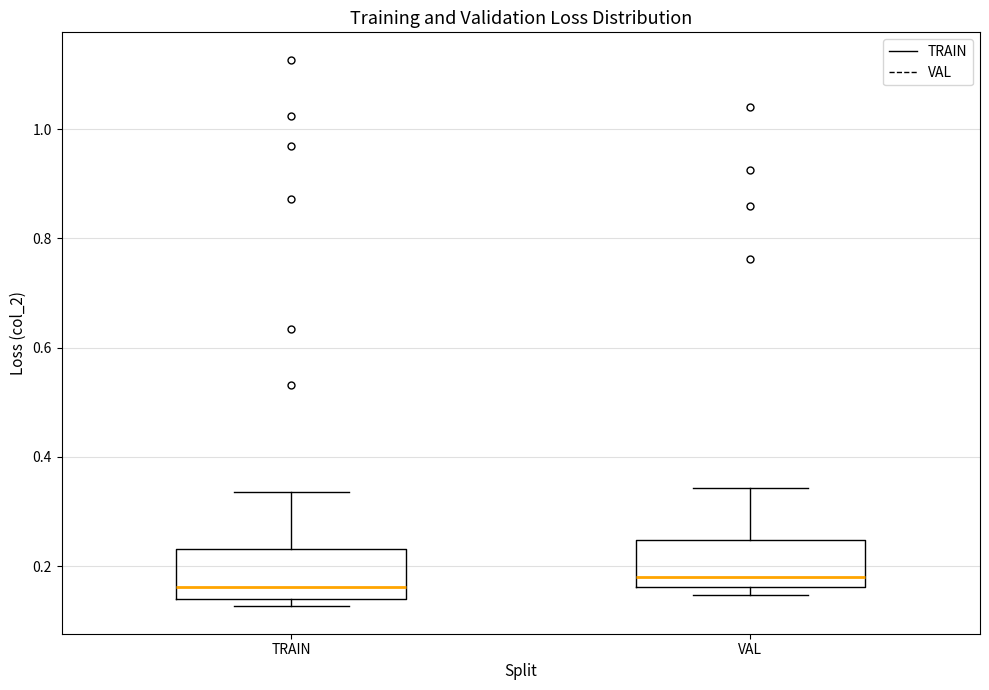

Where does the median line of the box for VAL sit on the y-axis? The values are not printed on the chart, so give them approximately, as read against the axis.

0.18